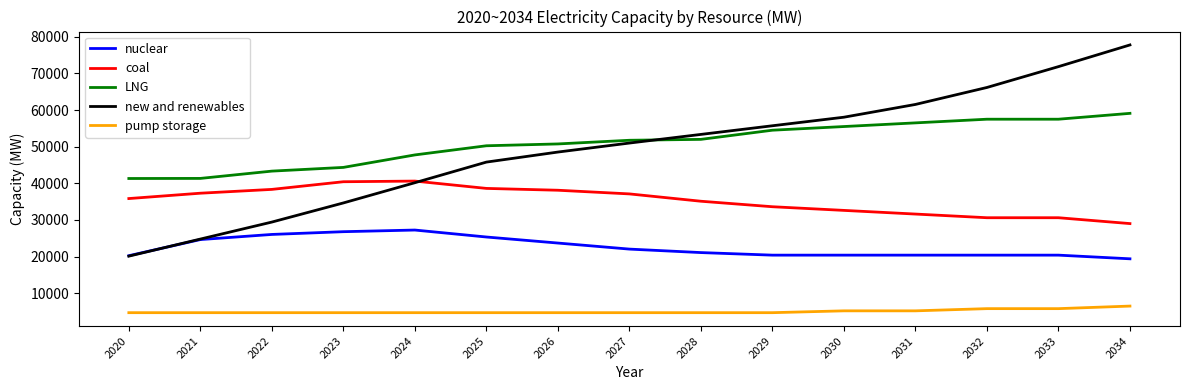

What is the sum of the new and renewables values at 2030 and 2025?

103834